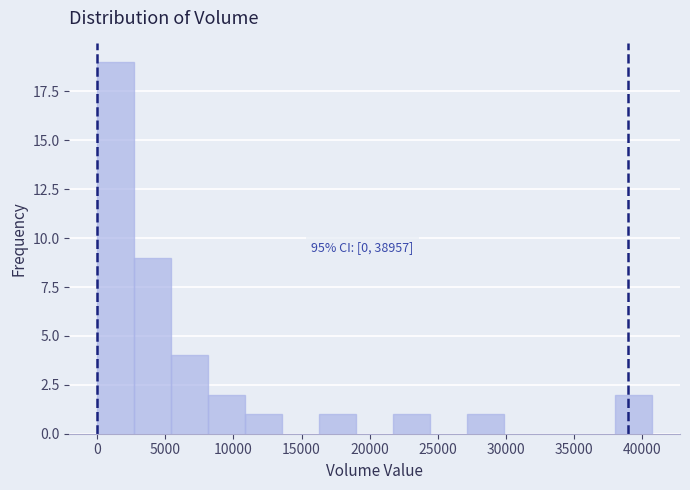

Which range on the x-axis has the tallest bar?

0 to 2500